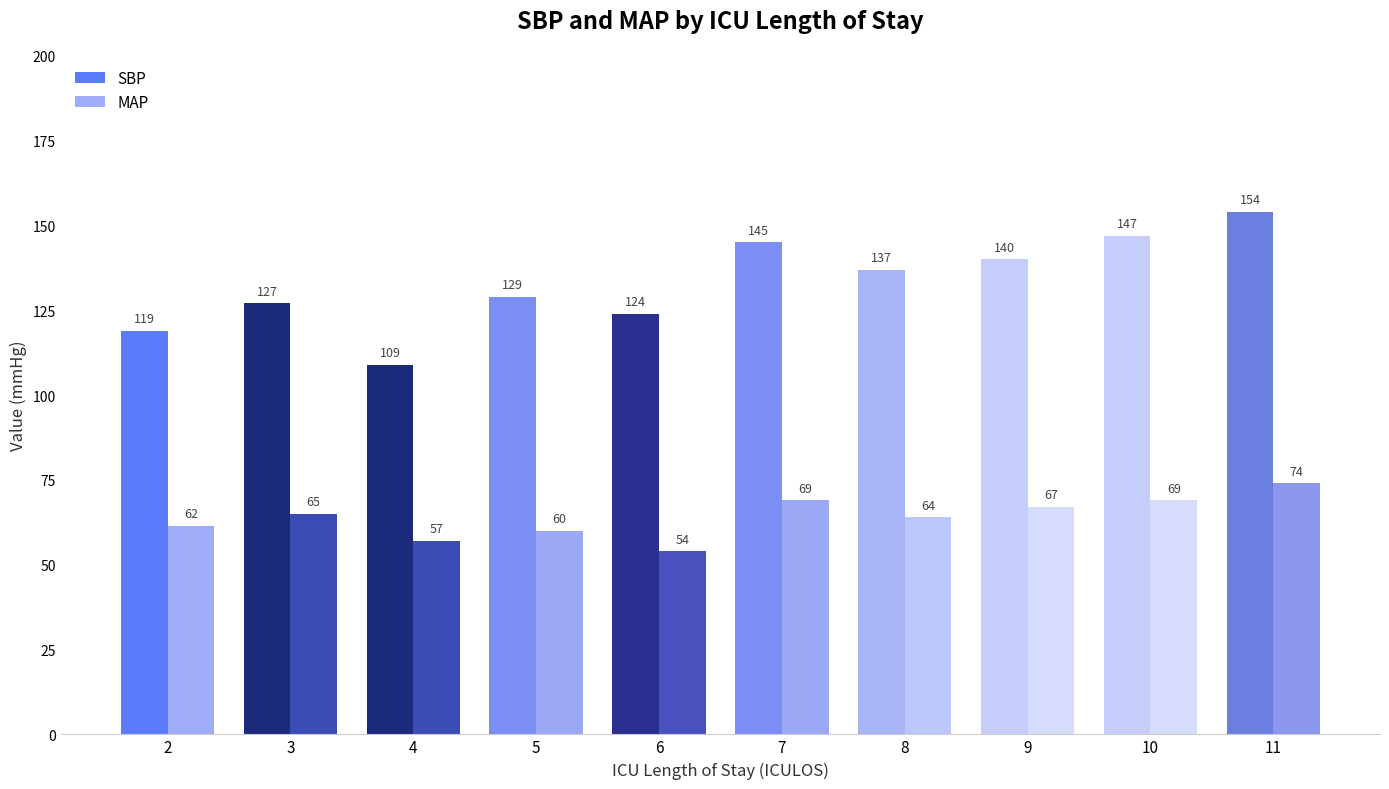

Is it true that SBP equals 66.3 at 4?

False